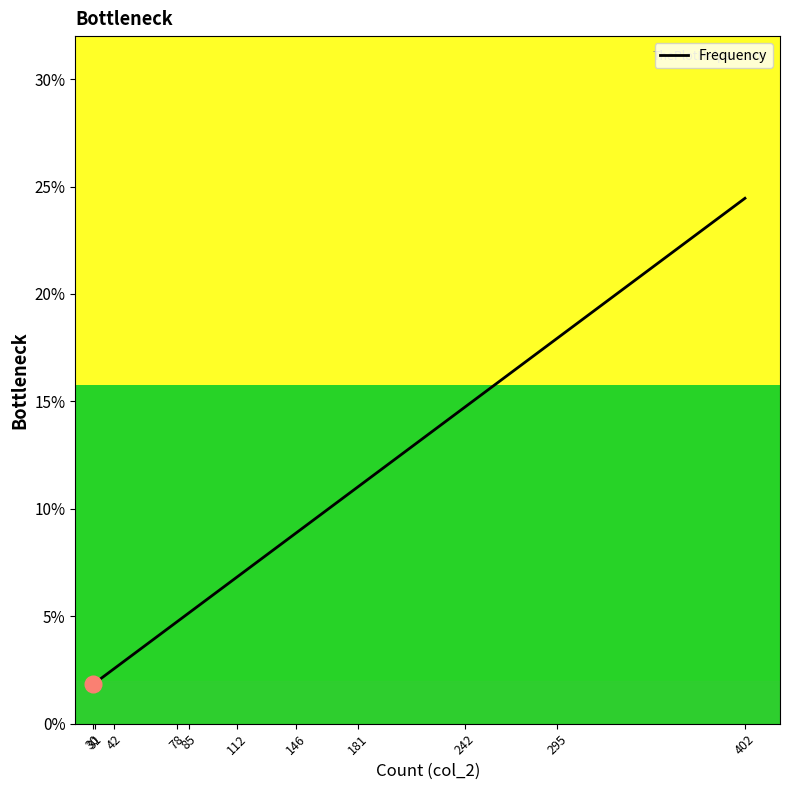

Which has a higher value, 78 or 181?

181